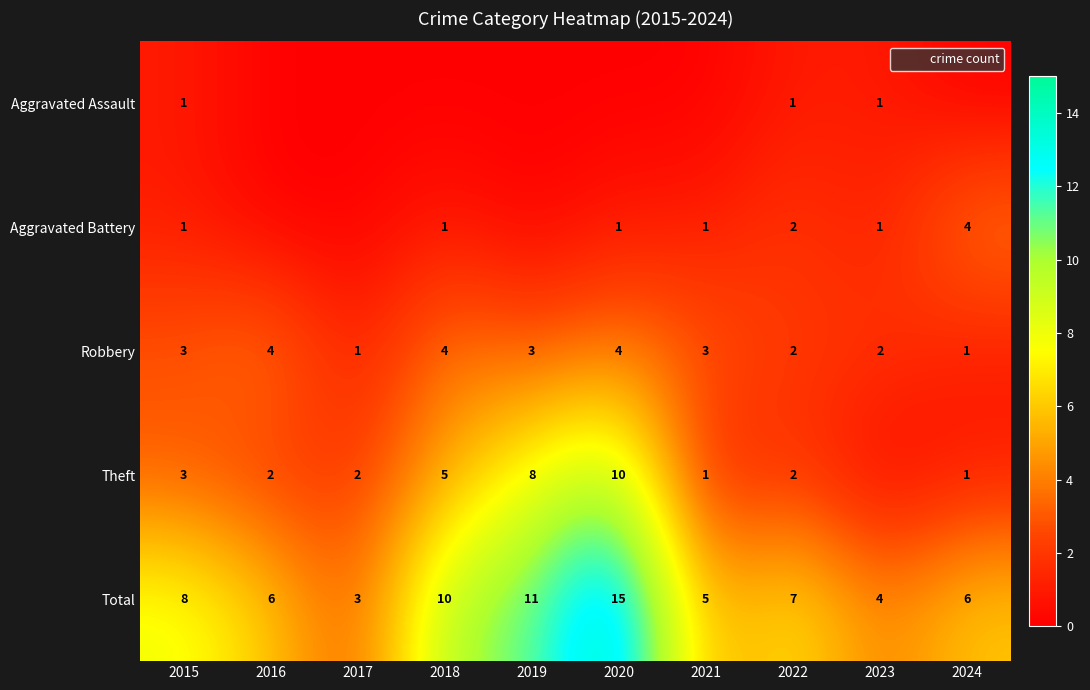

At which label does Total reach its peak?

2020